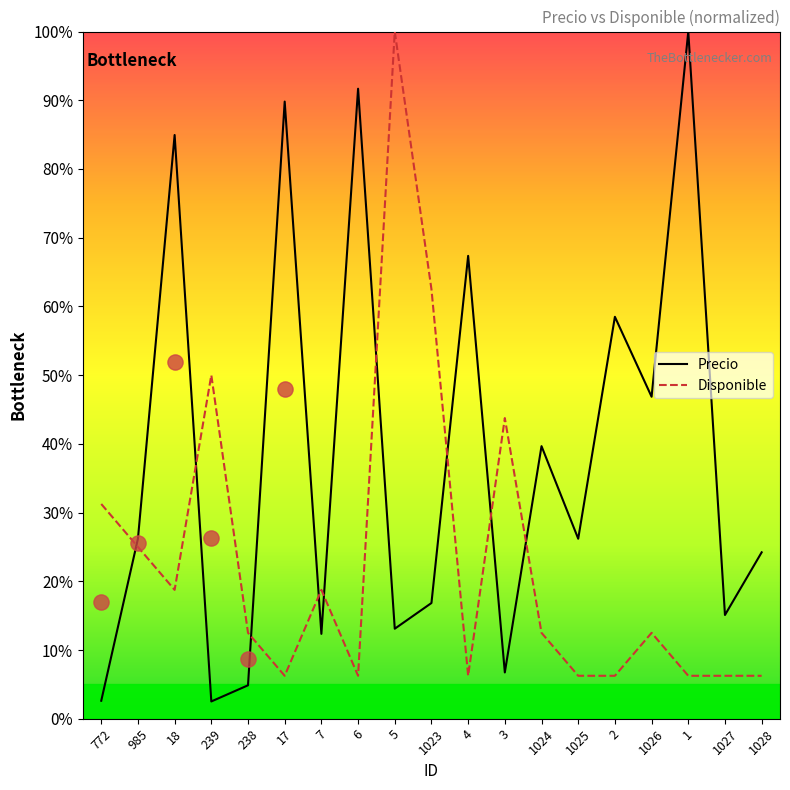

Which series has the largest Y range (max minus min)?

Precio